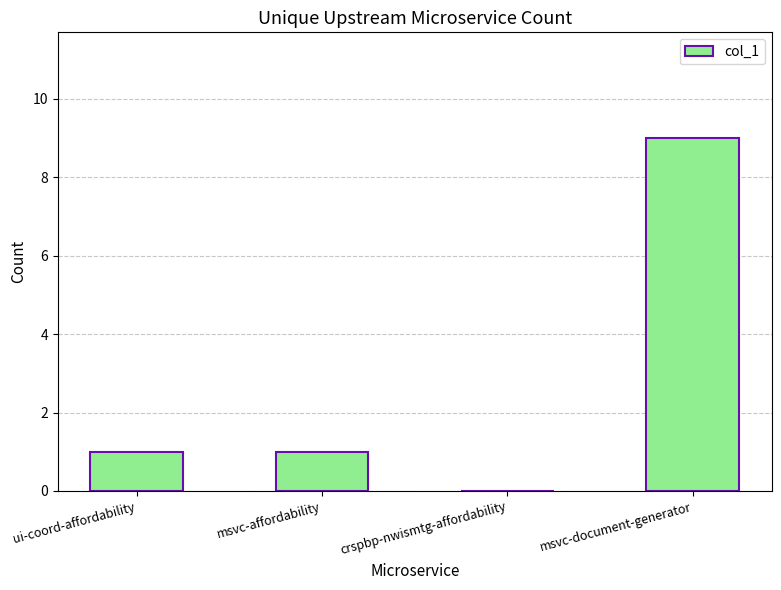

What is the maximum value shown in the chart?

9